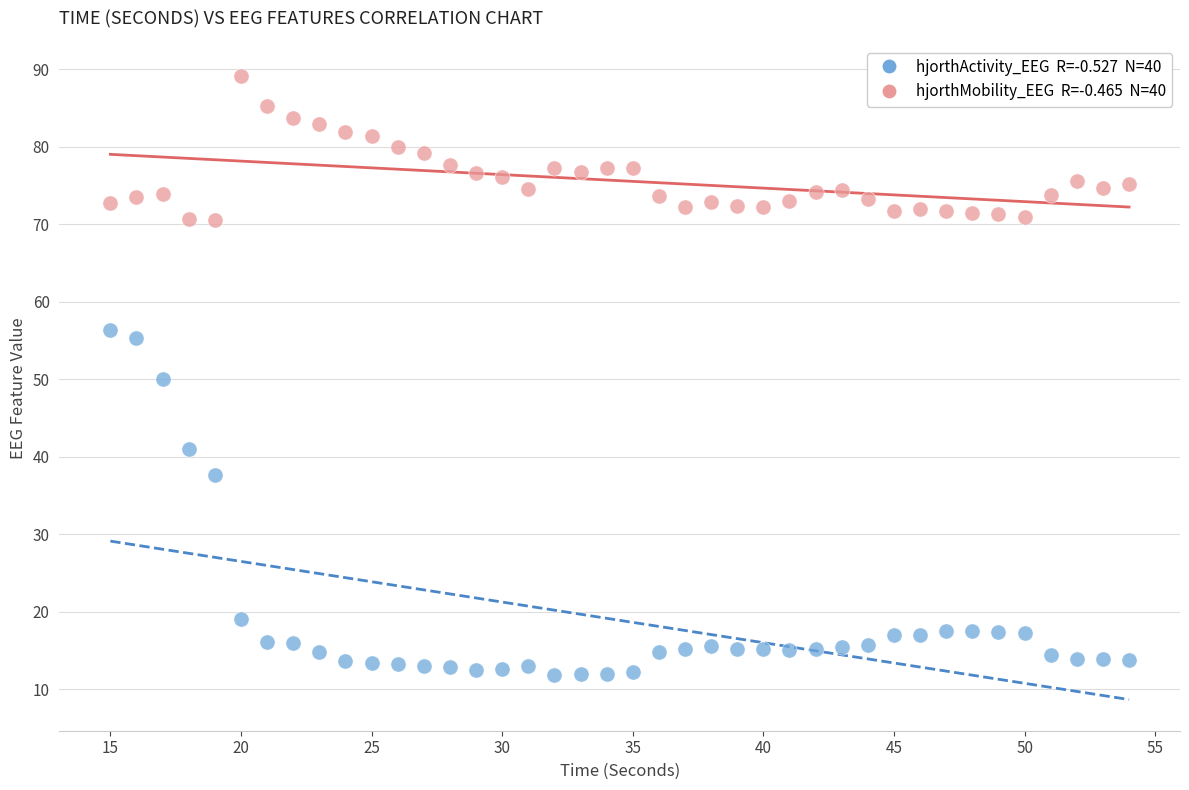

Across all data points, what is the range of Y values (max minus min)?

77.2